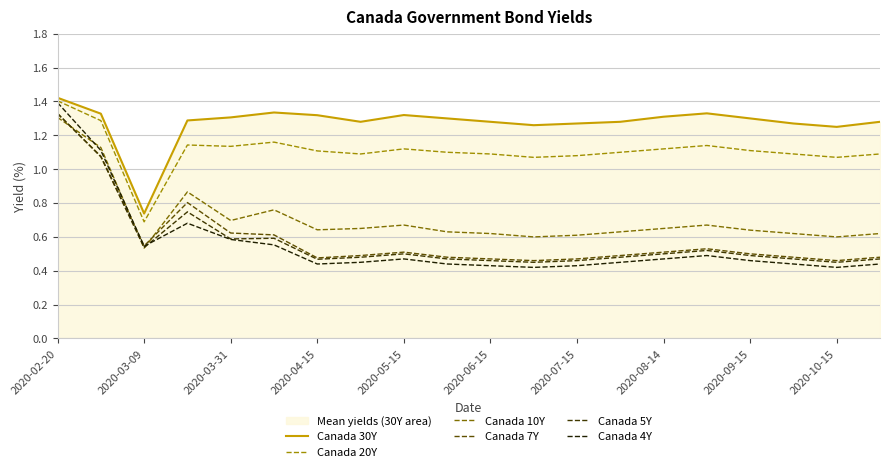

Where is the first local minimum for Canada 5Y?

2020-03-09